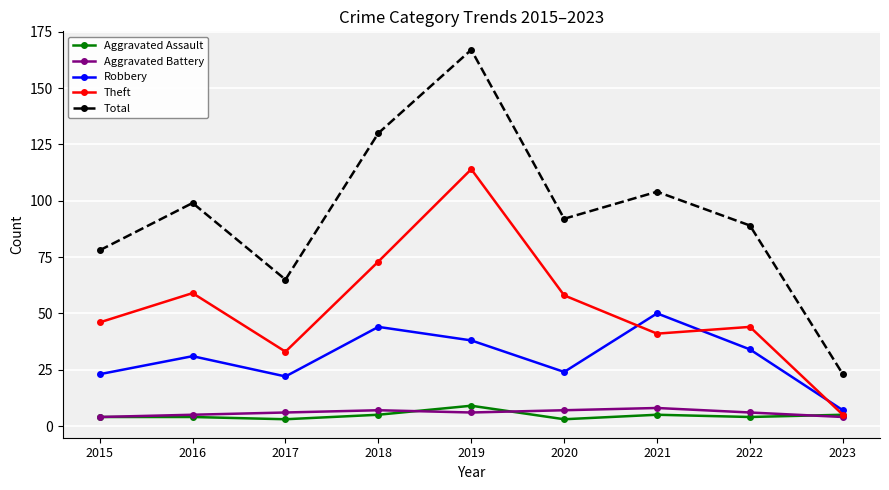

How many series are shown in this chart?

5